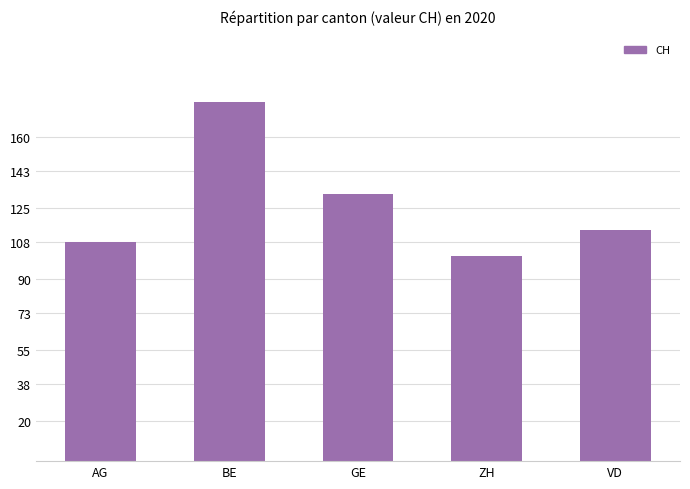

What is the label of the 5th bar from the right?

AG